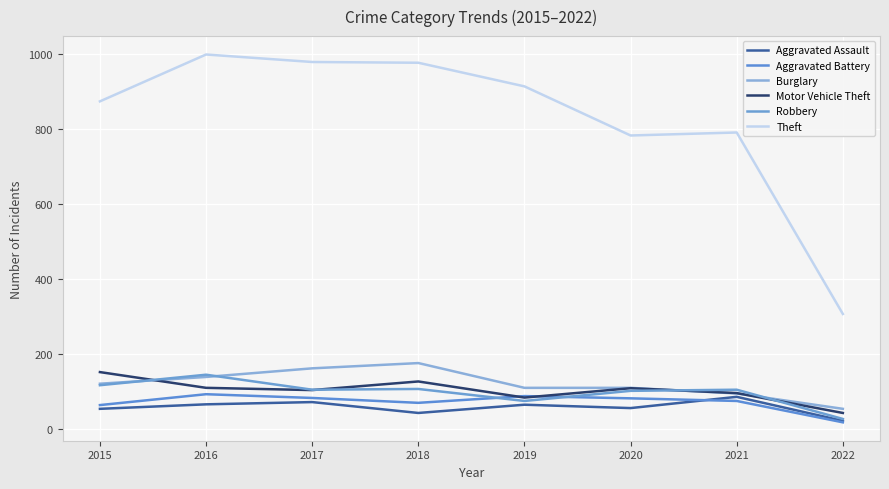

Rank the categories by Burglary value from lowest to highest.

2022, 2021, 2019, 2020, 2015, 2016, 2017, 2018